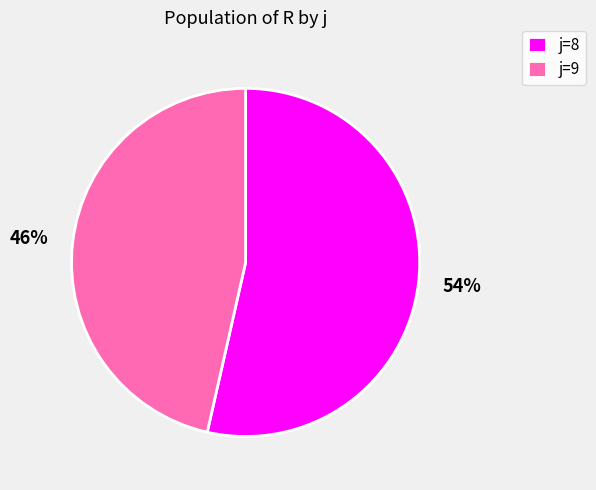

How many slices are in this pie chart?

2